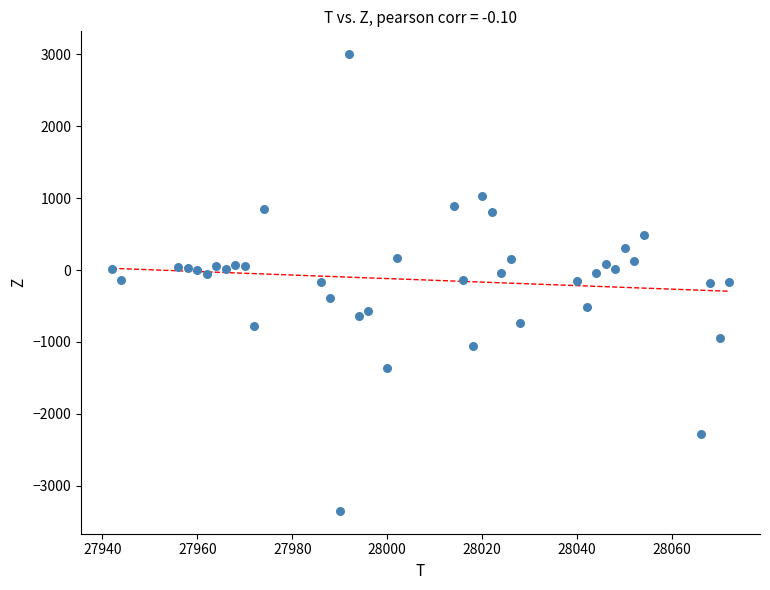

What is the range of Y values (max minus min)?

6348